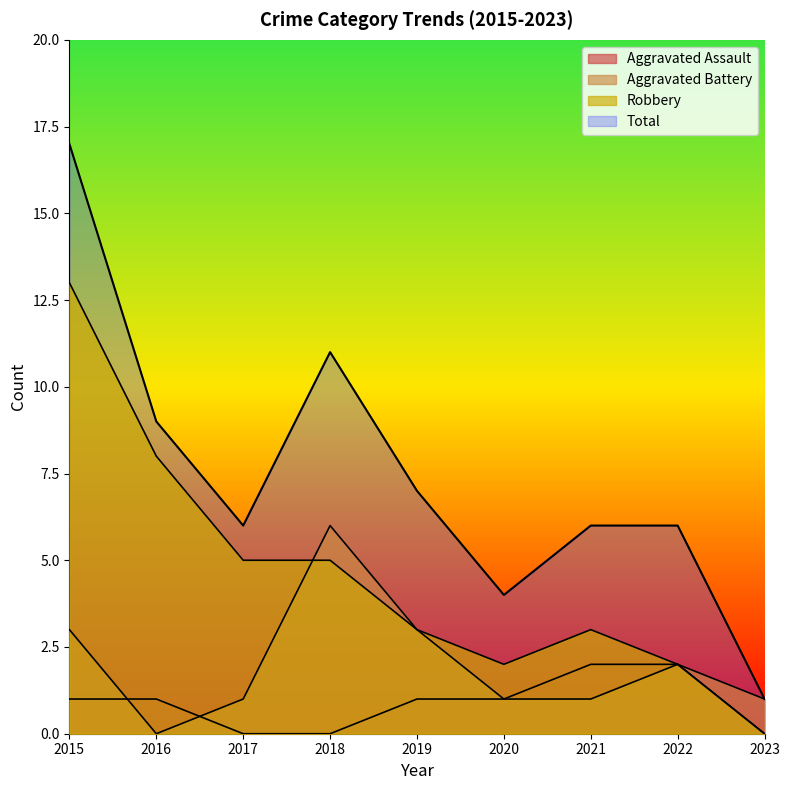

Rank the series at 2015 from lowest to highest value.

Aggravated Assault, Aggravated Battery, Robbery, Total